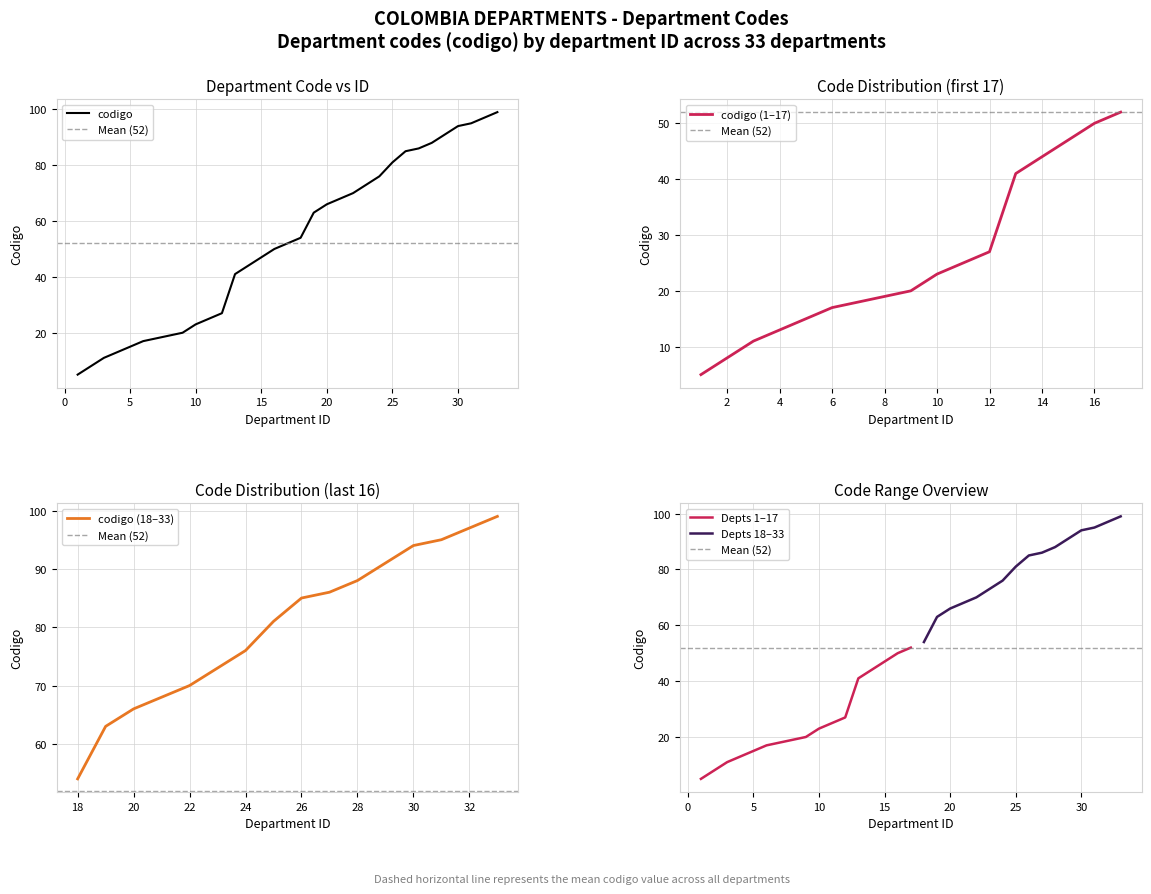

List the labels in order of value, smallest first.

1, 2, 3, 4, 5, 6, 7, 8, 9, 10, 11, 12, 13, 14, 15, 16, 17, 18, 19, 20, 21, 22, 23, 24, 25, 26, 27, 28, 29, 30, 31, 32, 33